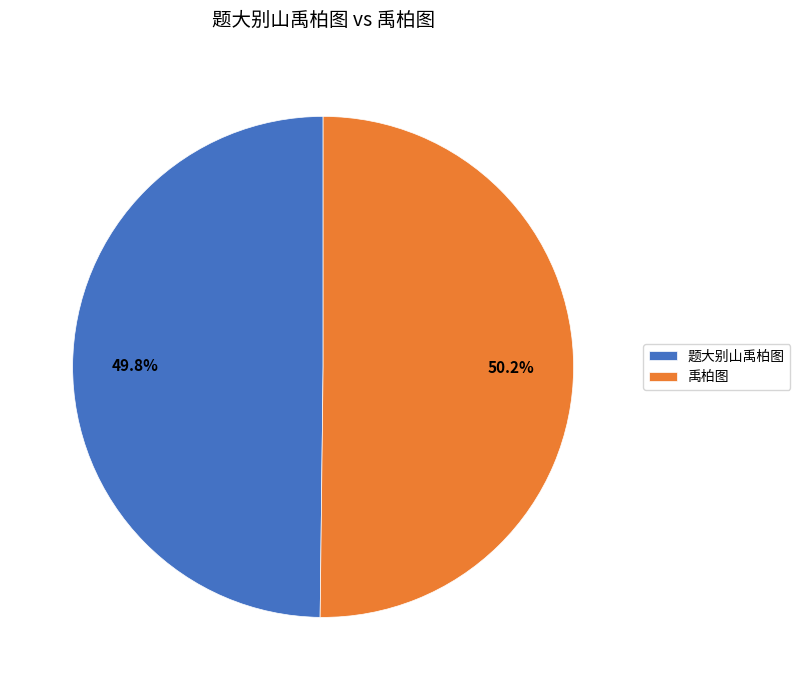

The 题大别山禹柏图 slice represents 50% of the pie. True or false?

True